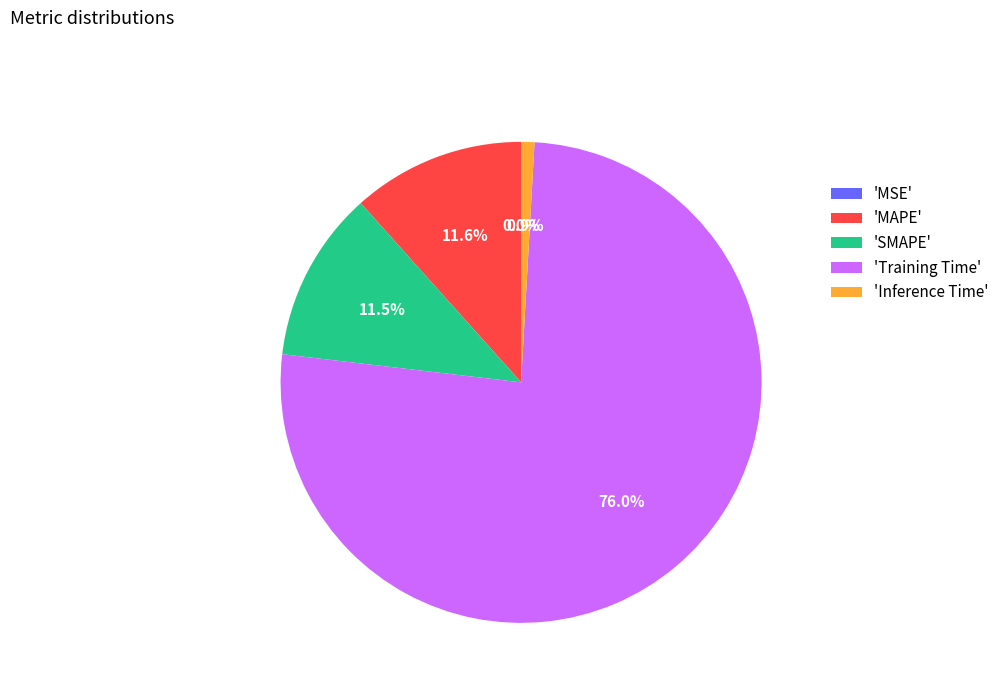

Which slice represents more than half of the pie?

'Training Time'